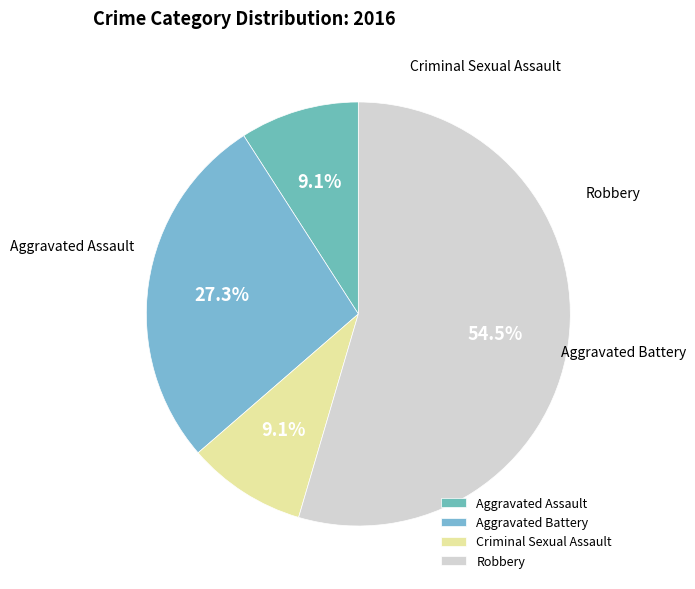

What is the change in value from Aggravated Battery to Robbery?

+3